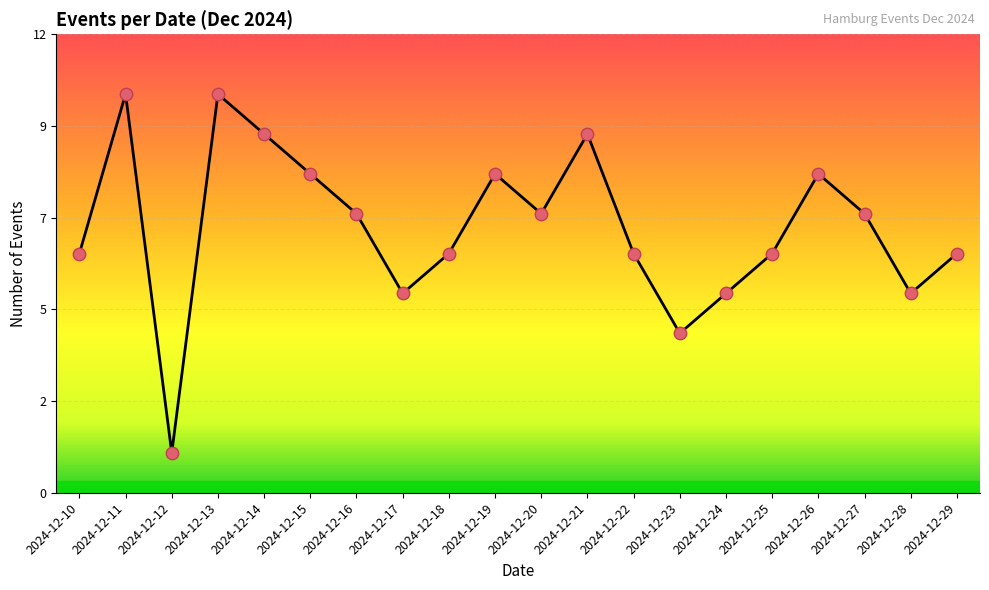

Which has a higher value, 2024-12-20 or 2024-12-27?

2024-12-20